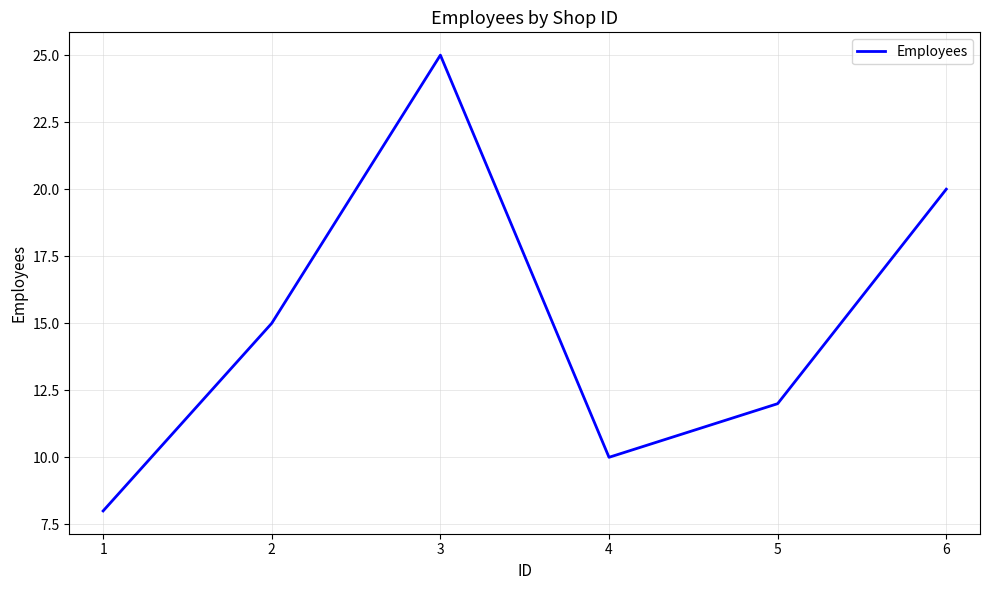

What is the sum of the values at 5 and 3?

37